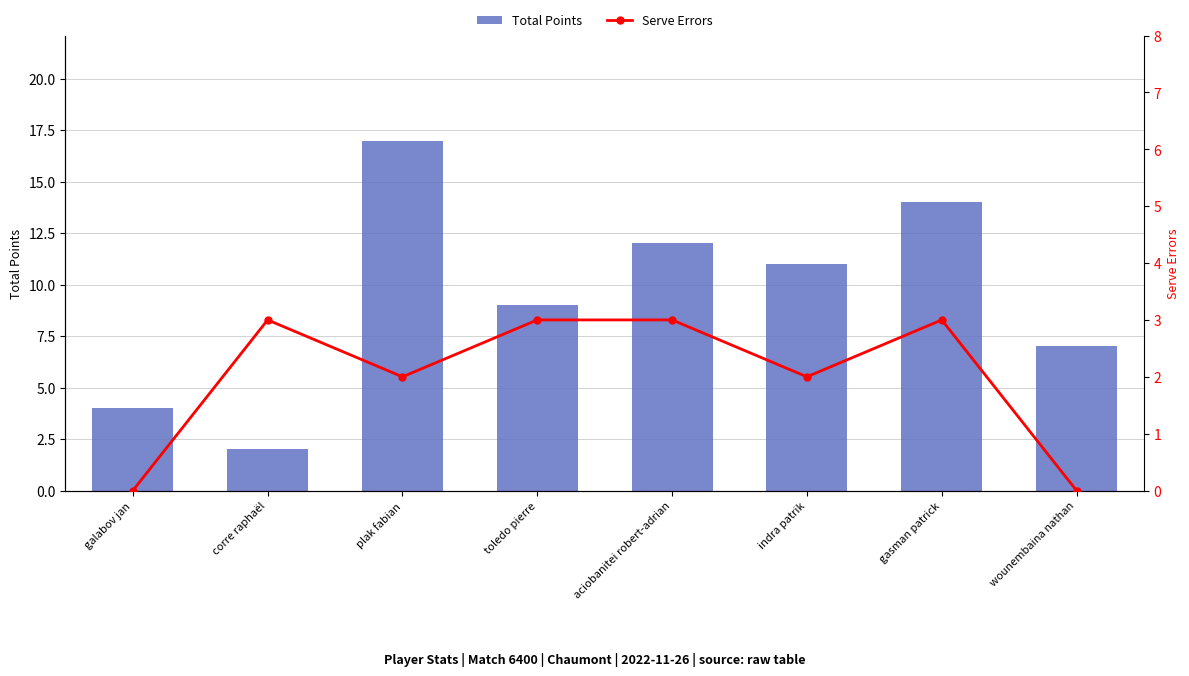

Which series changed the most between corre raphaël and indra patrik?

Total Points